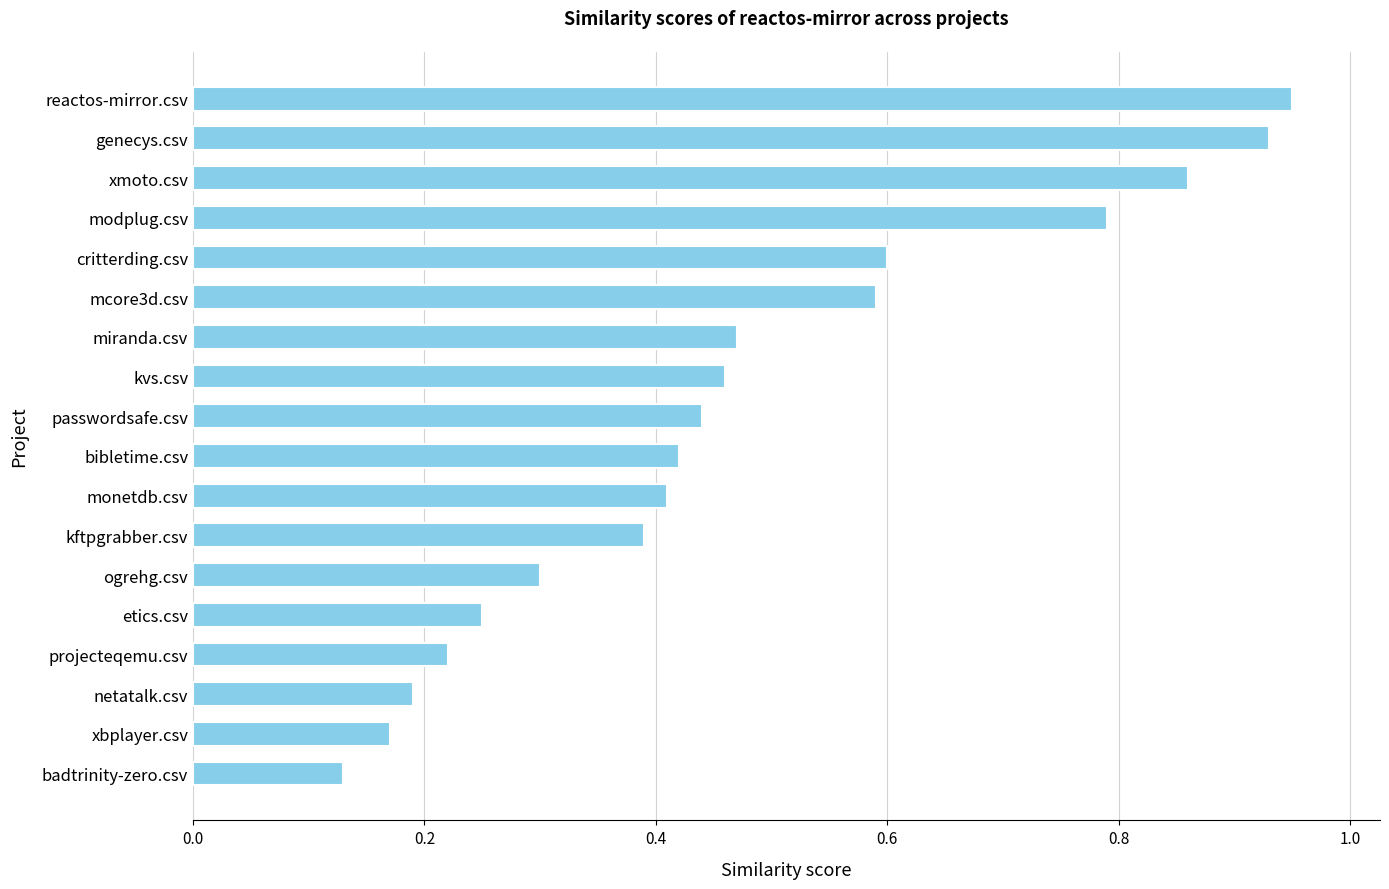

At which category does the chart reach its minimum across all series?

badtrinity-zero.csv